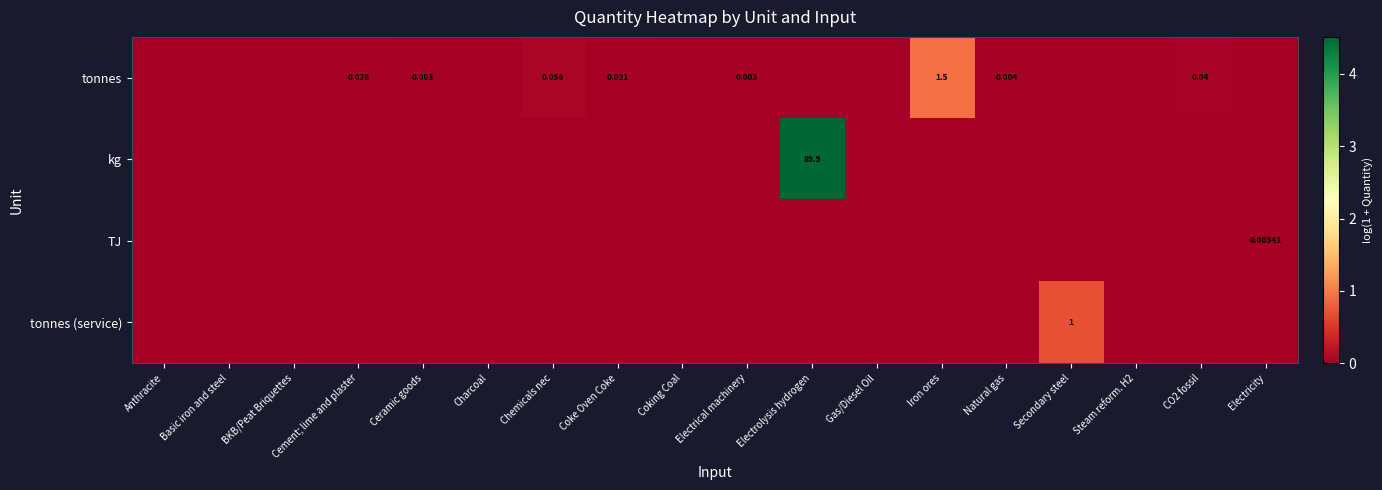

List the labels in order of kg value, largest first.

Electrolysis hydrogen, Anthracite, Basic iron and steel, BKB/Peat Briquettes, Cement; lime and plaster, Ceramic goods, Charcoal, Chemicals nec, Coke Oven Coke, Coking Coal, Electrical machinery, Gas/Diesel Oil, Iron ores, Natural gas, Secondary steel, Steam reform. H2, CO2 fossil, Electricity